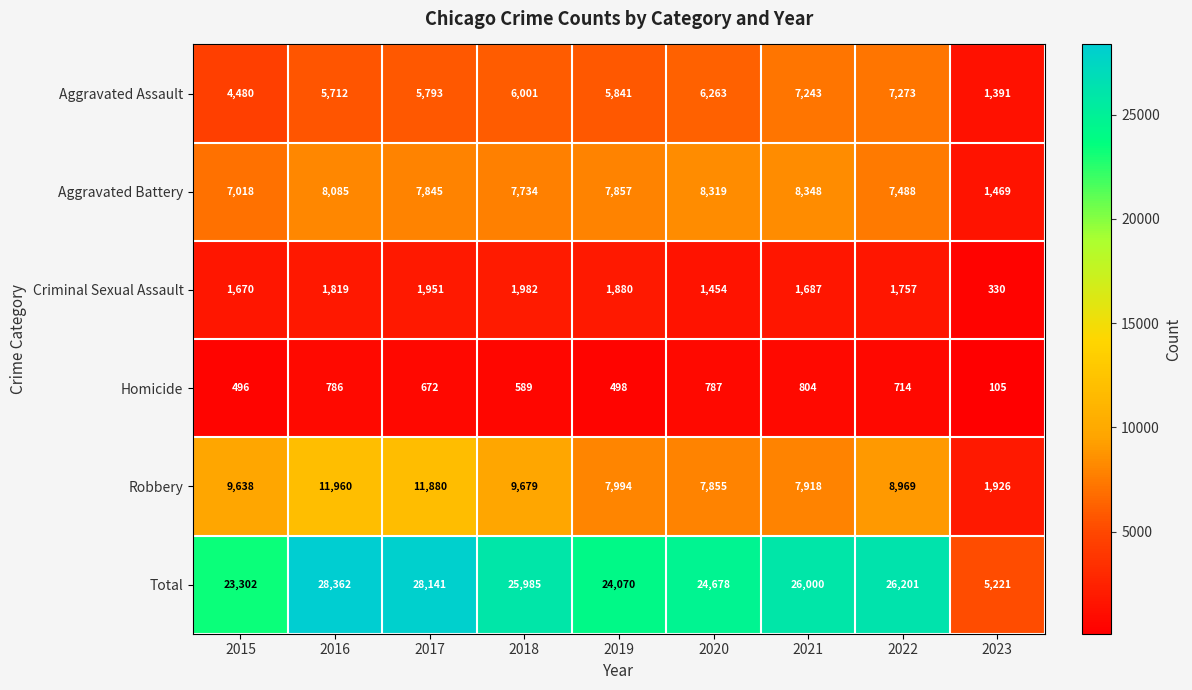

True or false: Criminal Sexual Assault has a value of 1454 at 2020.

True